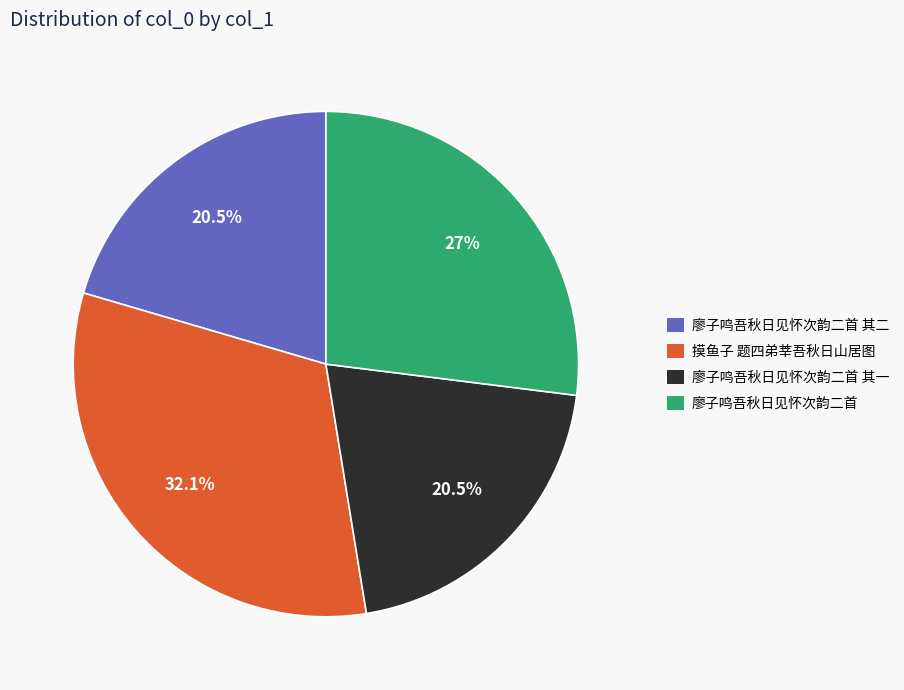

To the nearest percent, what is the average slice percentage?

25%